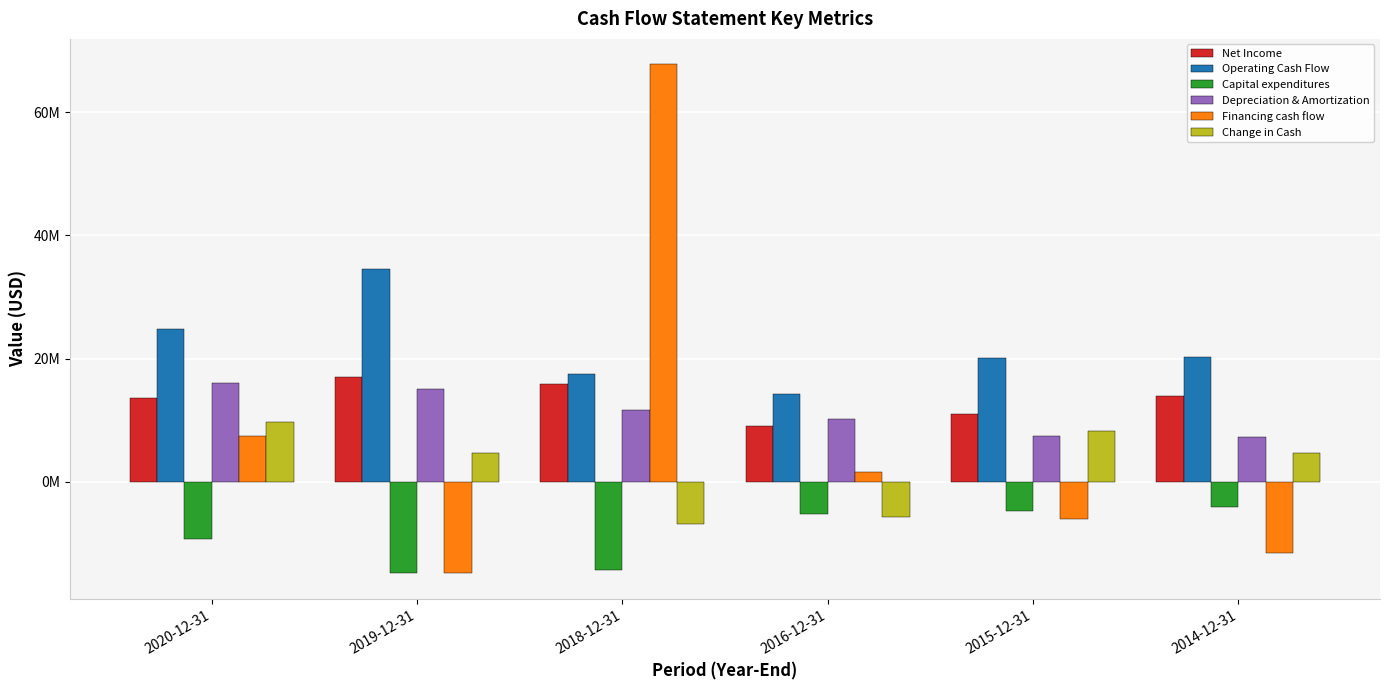

Does the chart contain stacked bars?

No